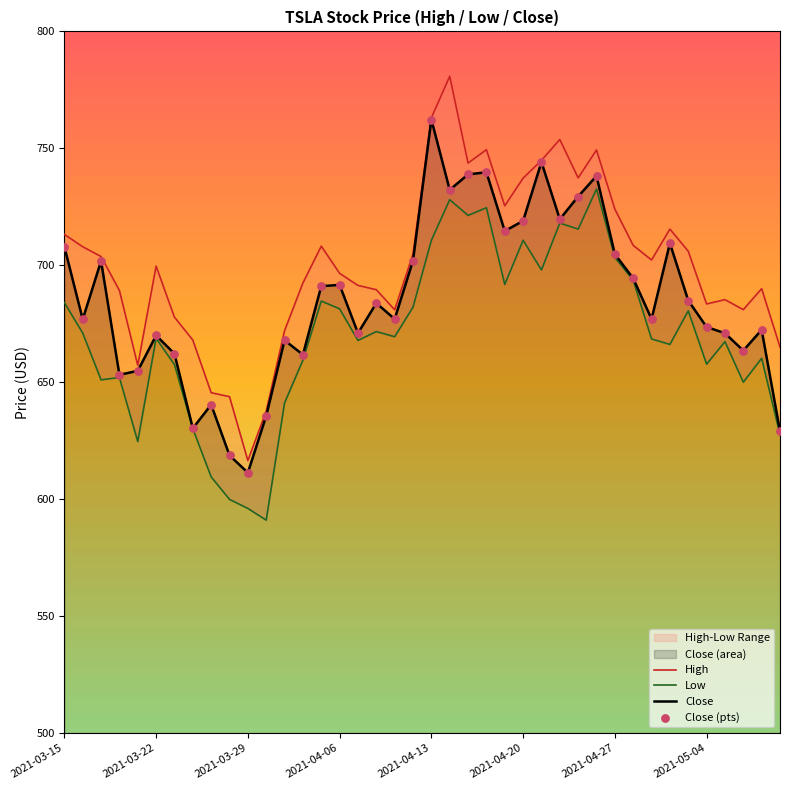

True or false: Close has a value of 719.0 at 2021-04-20.

True